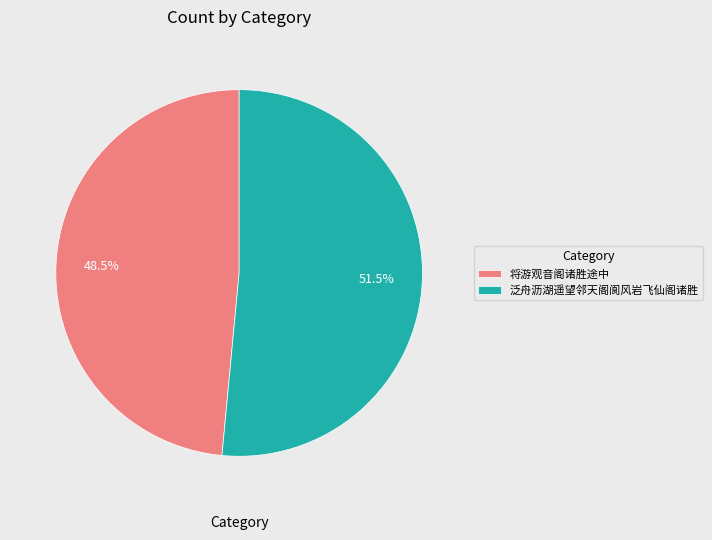

What percentage is NOT represented by 泛舟沥湖遥望邻天阁阆风岩飞仙阁诸胜?

48.5%